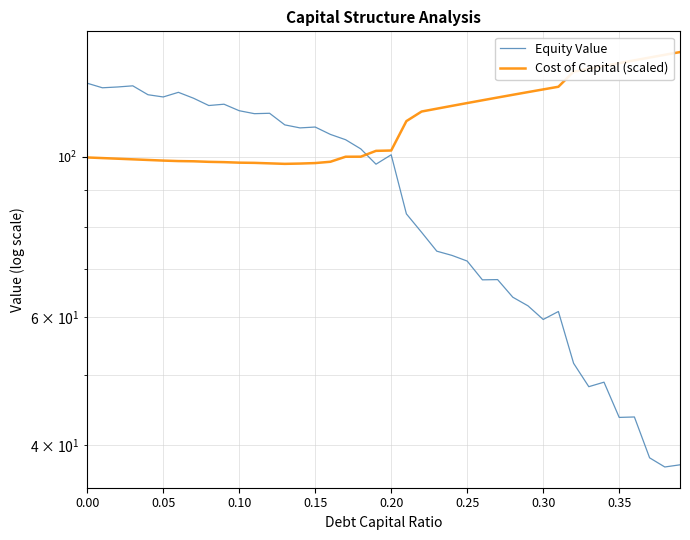

What are all the series names shown in the legend?

Equity Value, Cost of Capital (scaled)